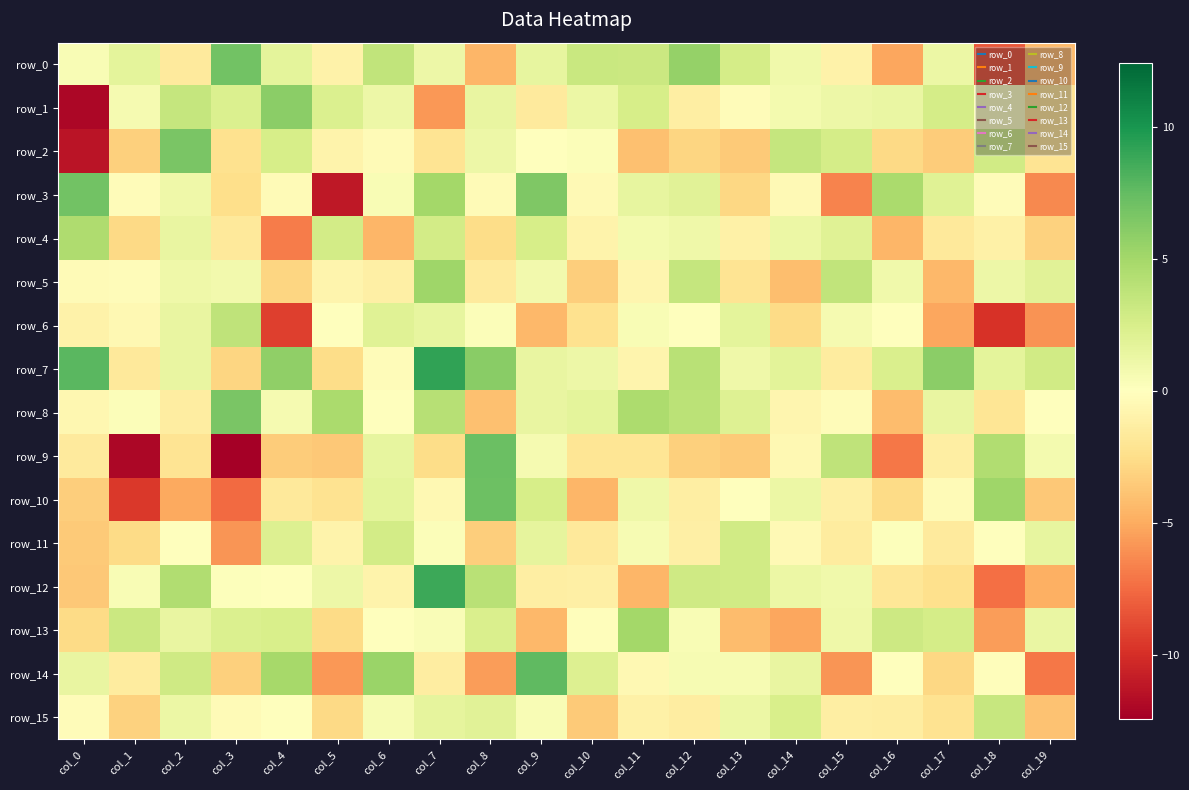

What is the highest value of the row_15 series?

3.4